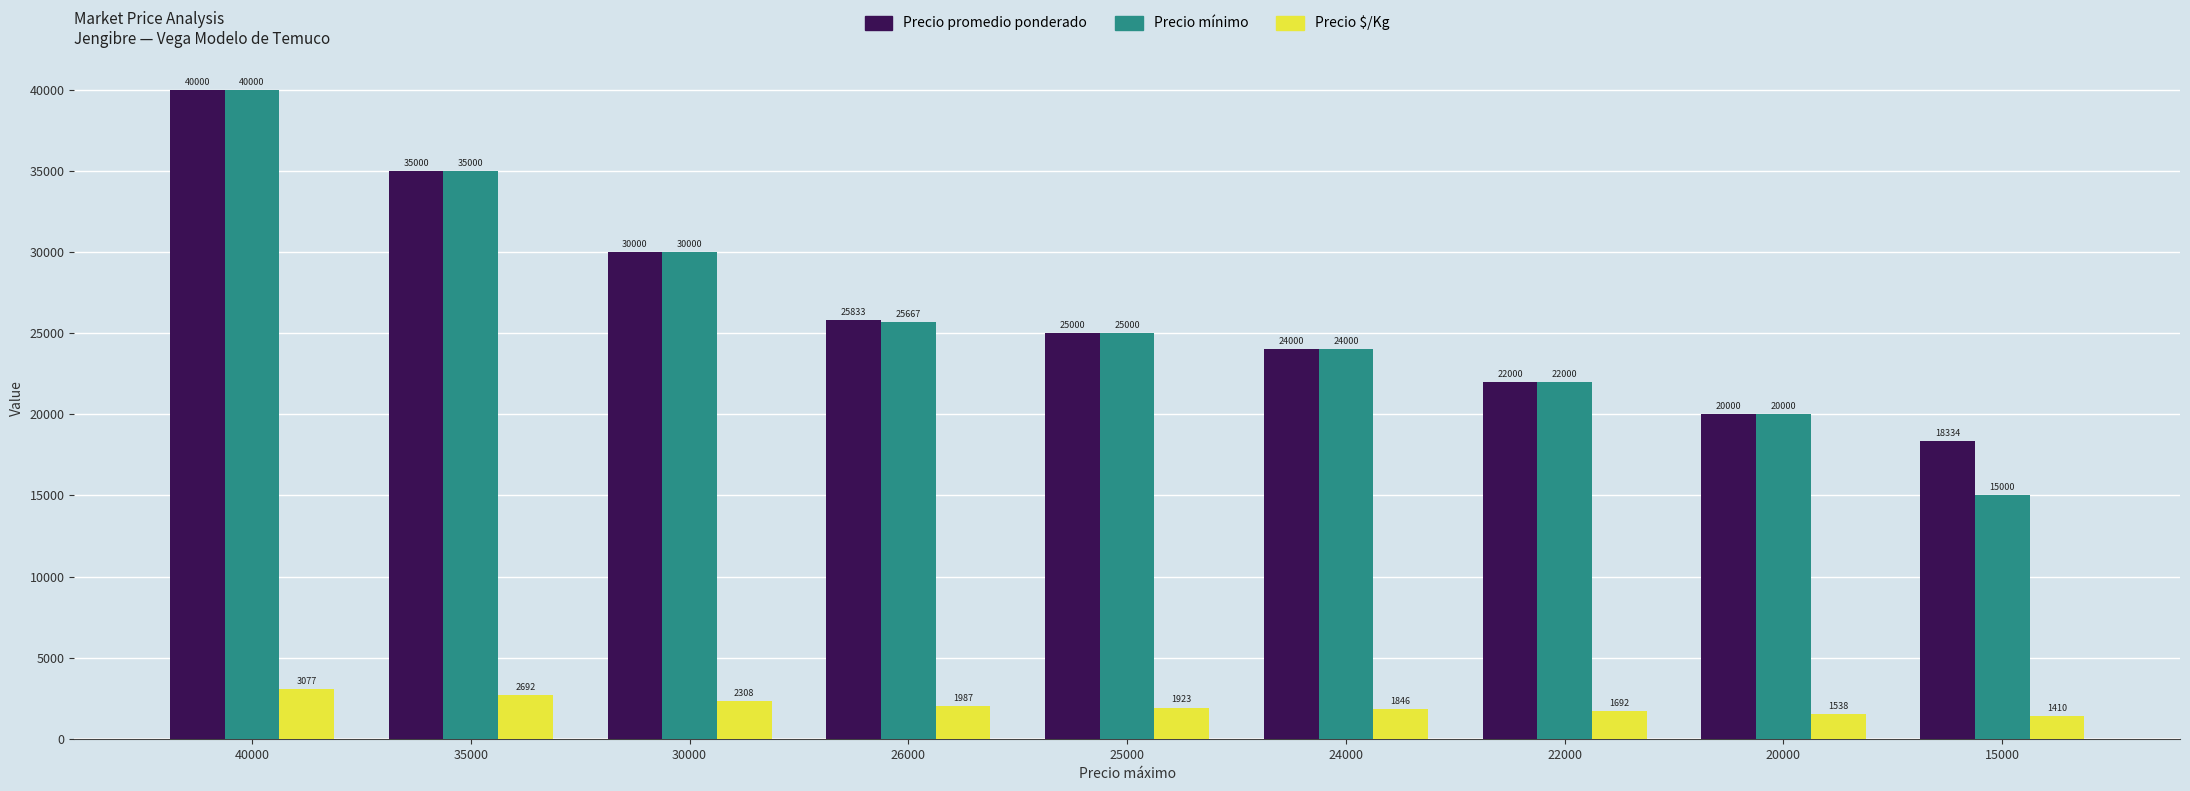

Which series changed the most between 26000 and 20000?

Precio promedio ponderado